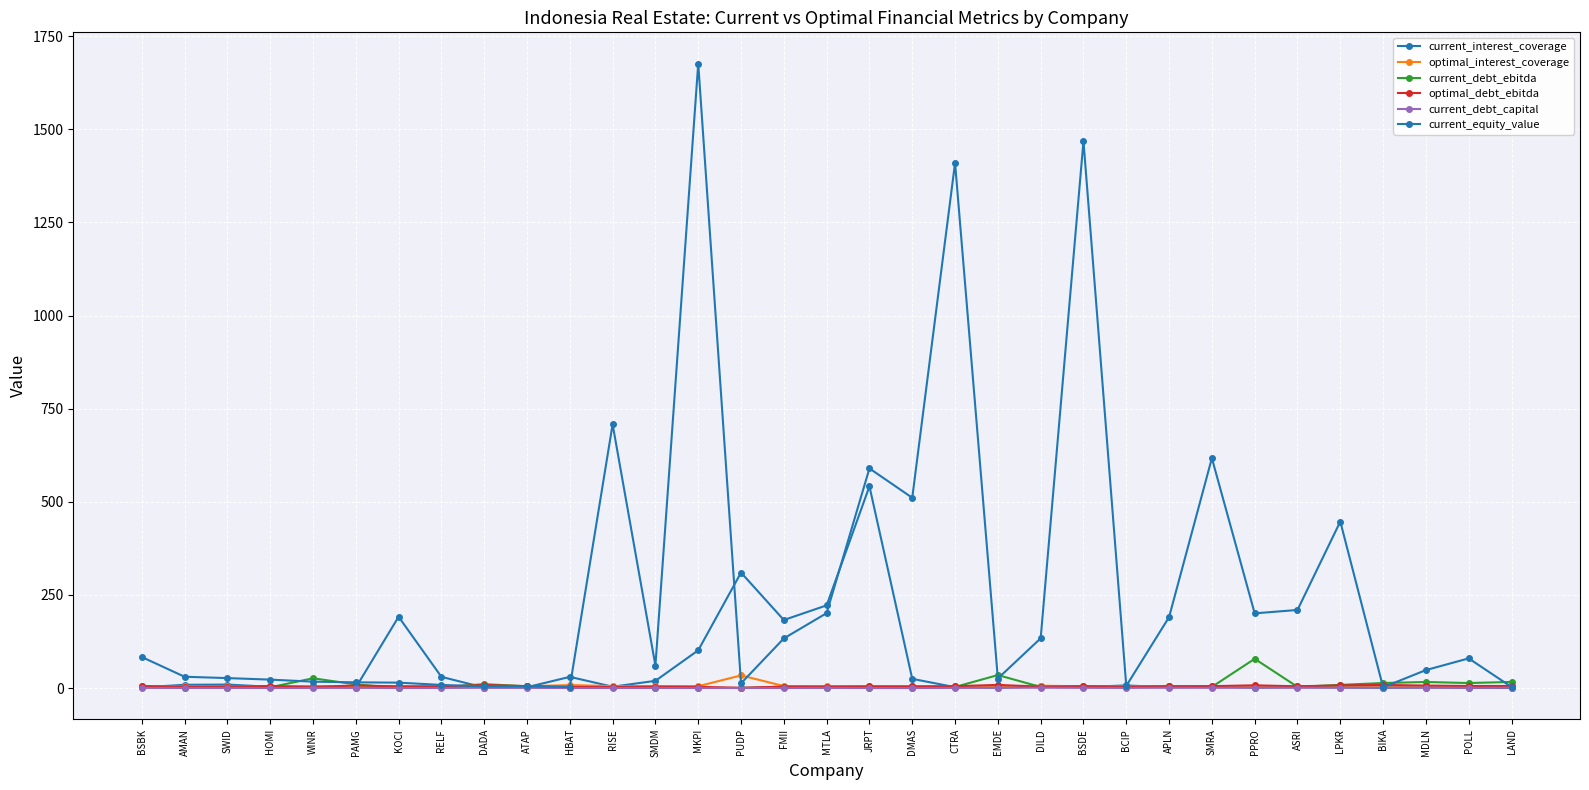

How many series are shown in this chart?

6